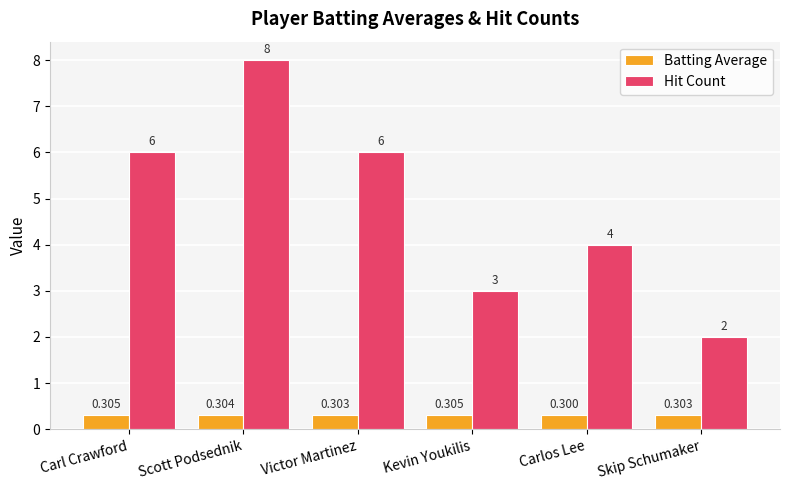

Is it true that Hit Count equals 1.2 at Kevin Youkilis?

False